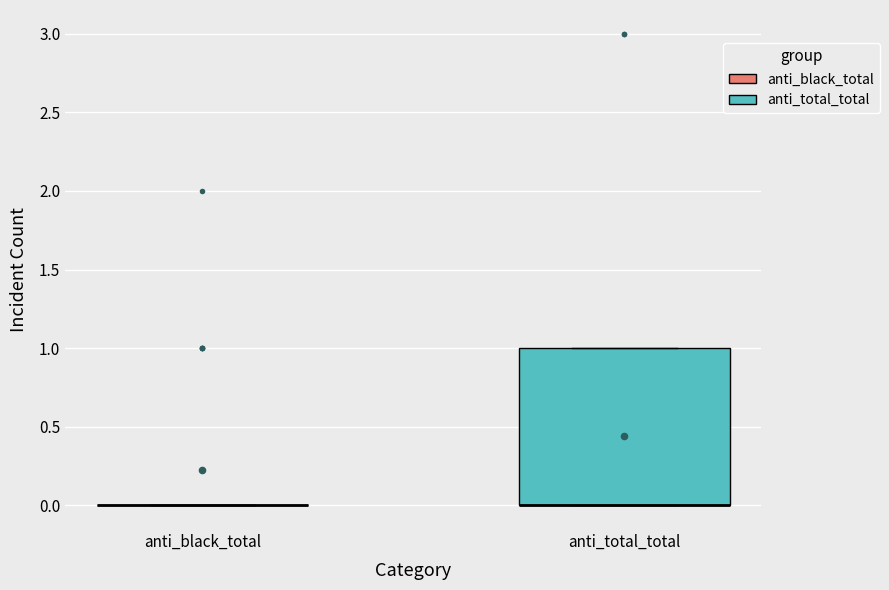

Which box is the tallest, from its lower edge to its upper edge?

anti_total_total